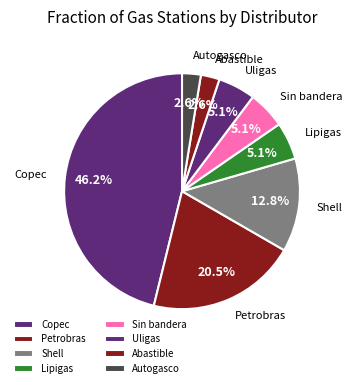

Which category has the biggest portion of the pie?

Copec